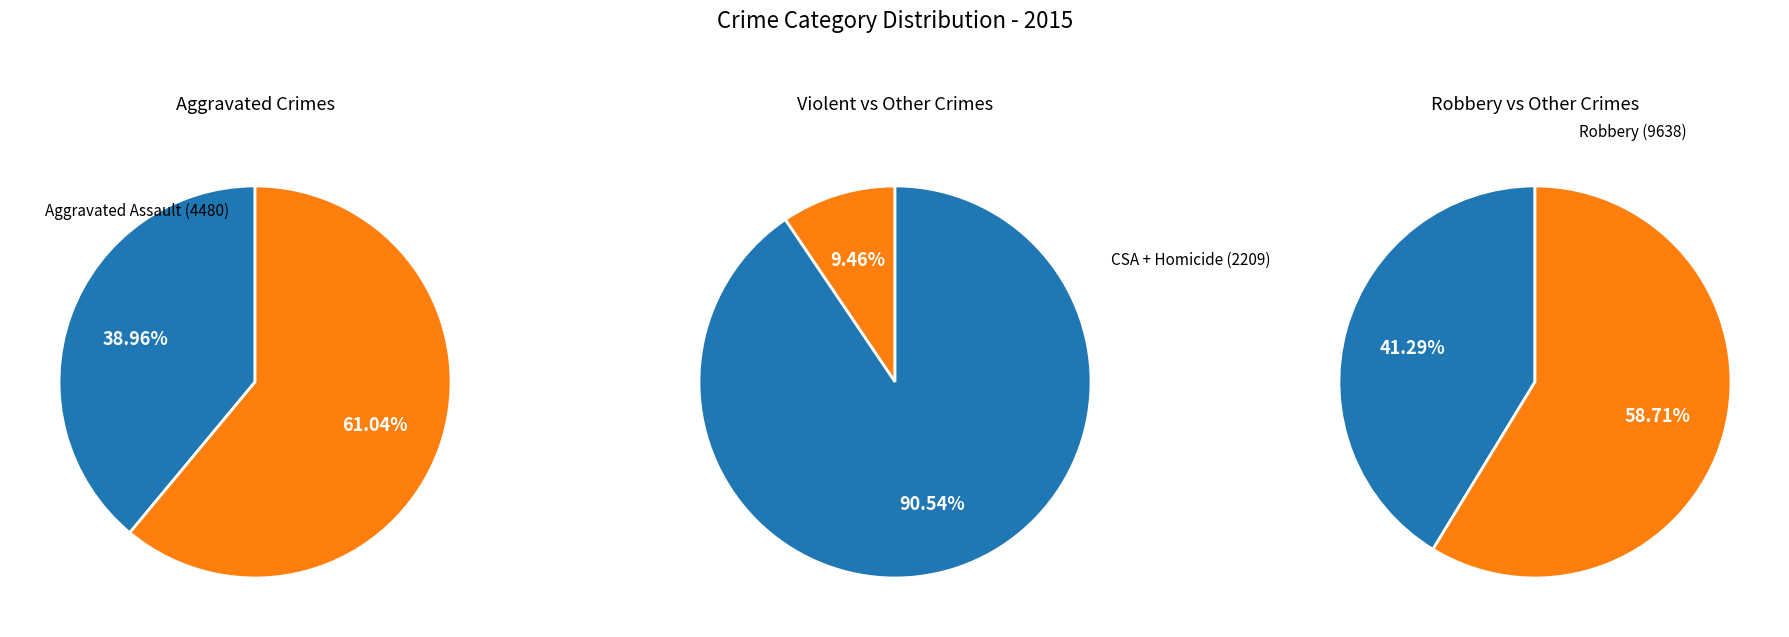

To the nearest percent, what portion does Homicide represent?

2%